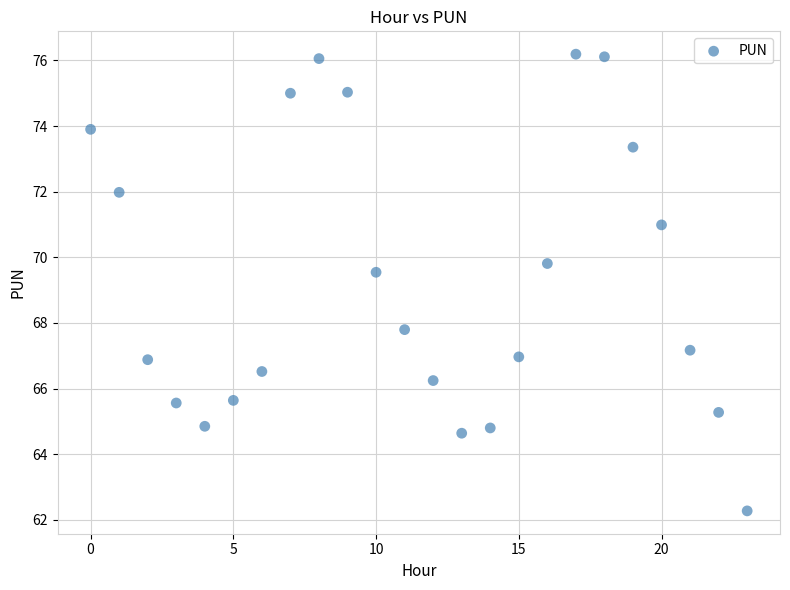

What Y value in the scatter plot is closest to 69?

69.5